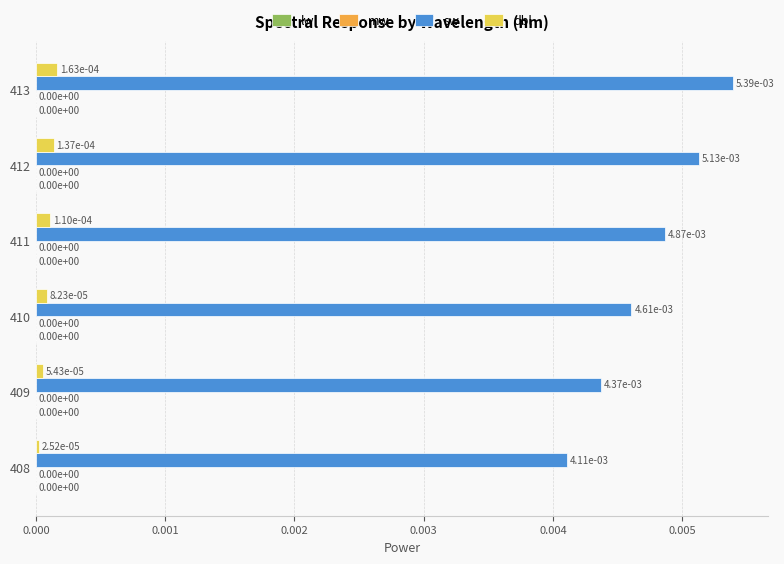

Which category has the highest value across all series?

413